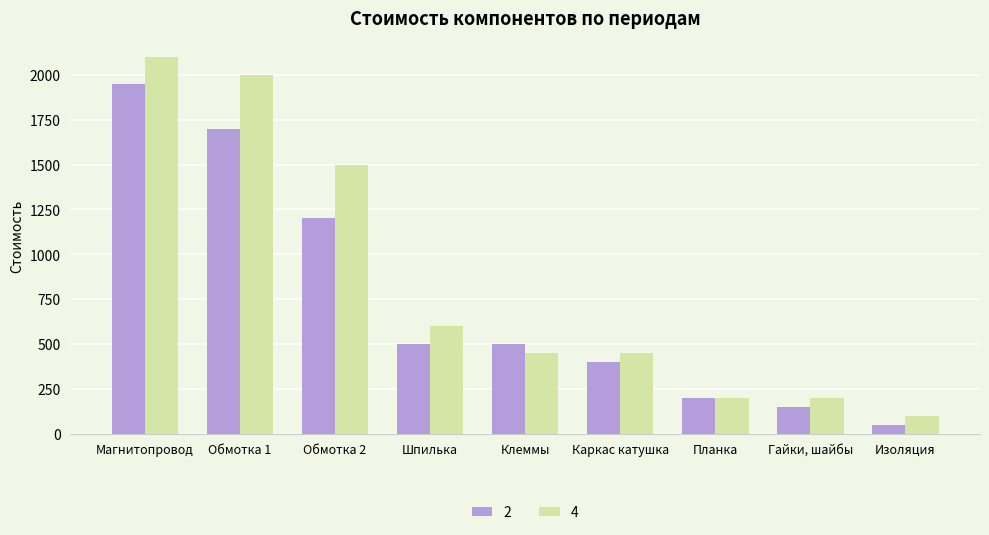

Which category has the highest value in the 2 series?

Магнитопровод